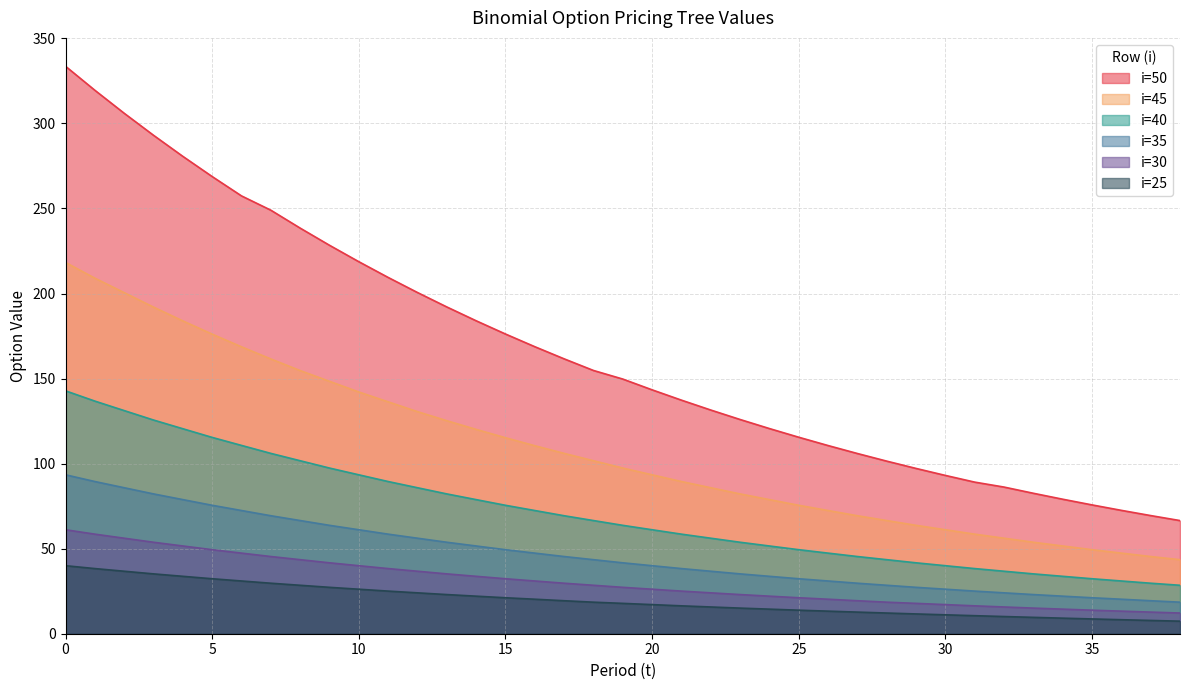

What is the average value of the i=25 series?

19.9